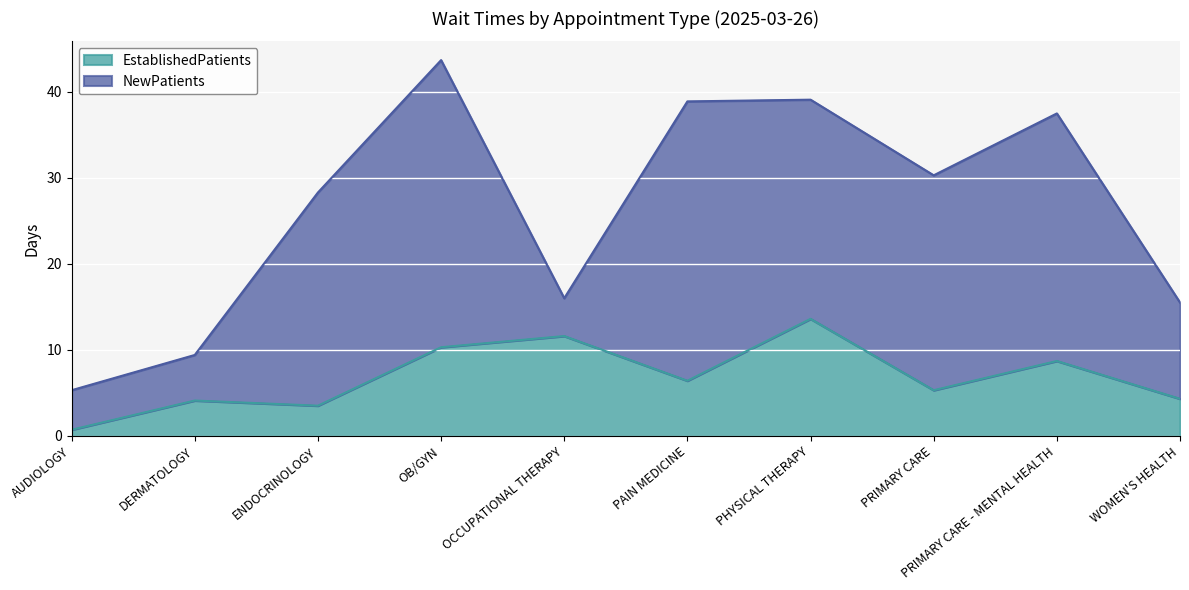

Where is the data nearest to the value 7?

PAIN MEDICINE